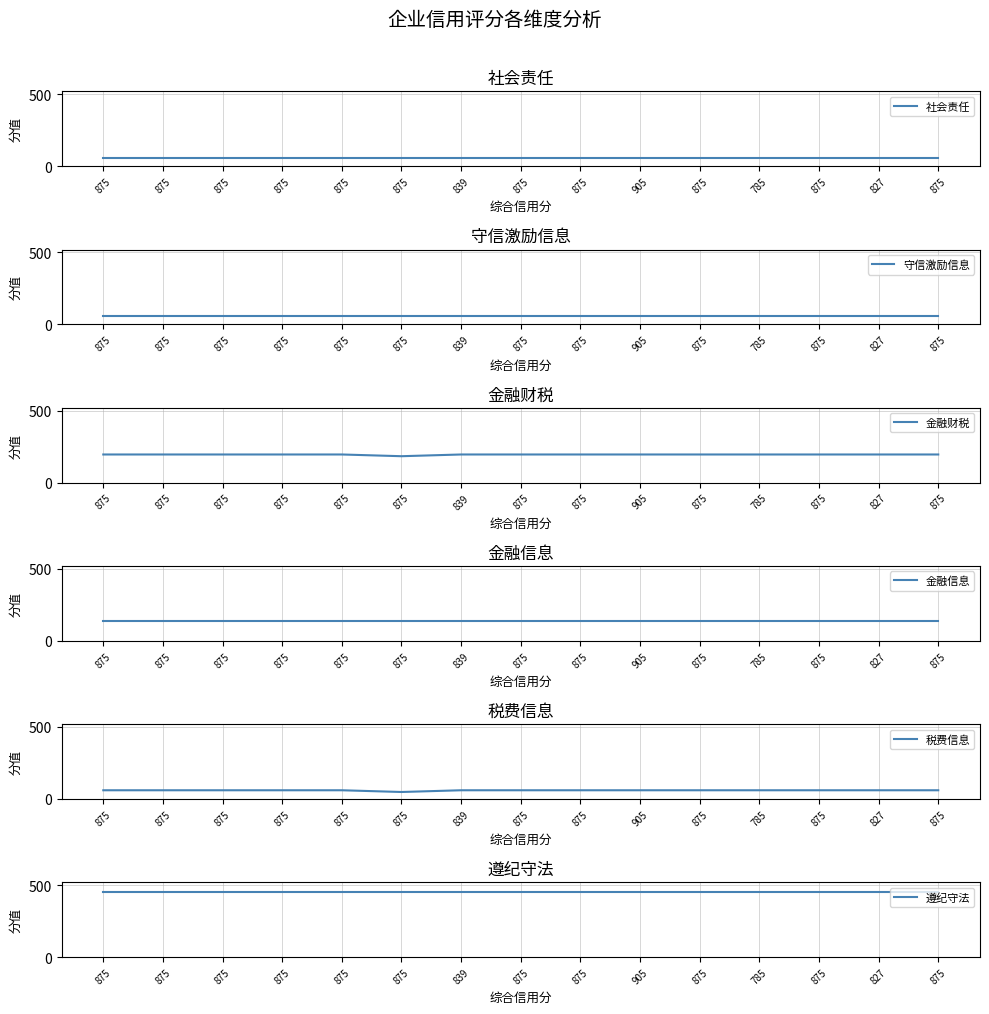

True or false: 金融财税 and 税费信息 intersect in this chart.

False